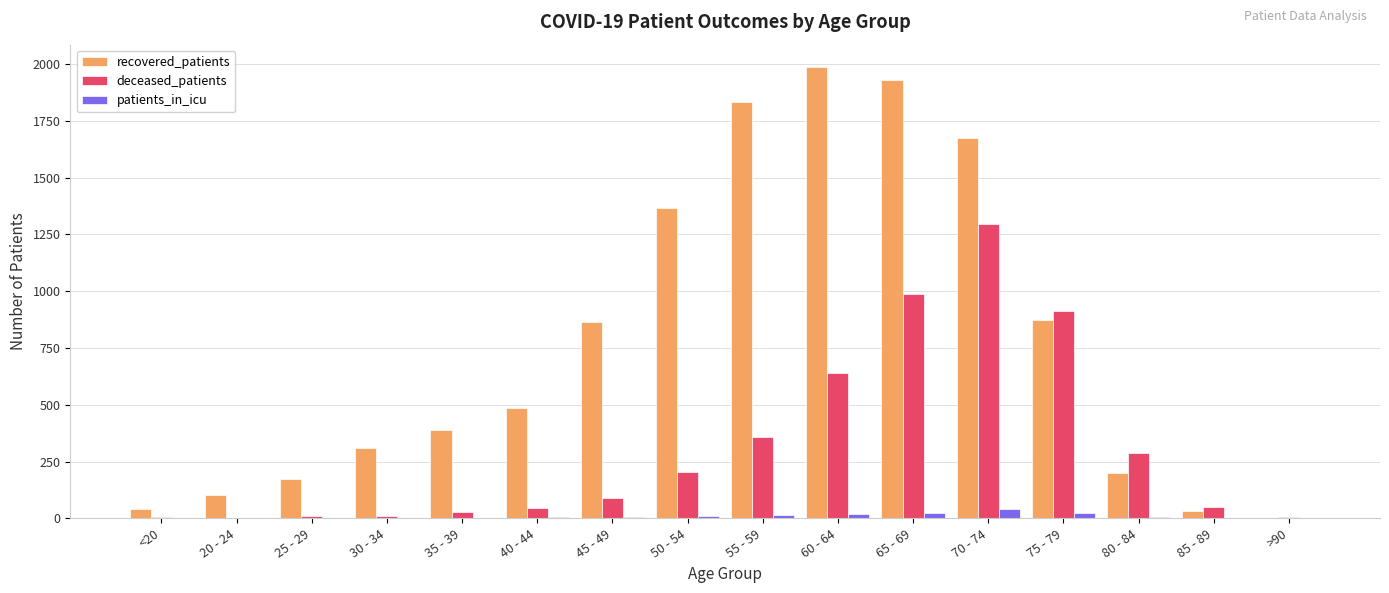

Which series changed the most between 25 - 29 and 50 - 54?

recovered_patients